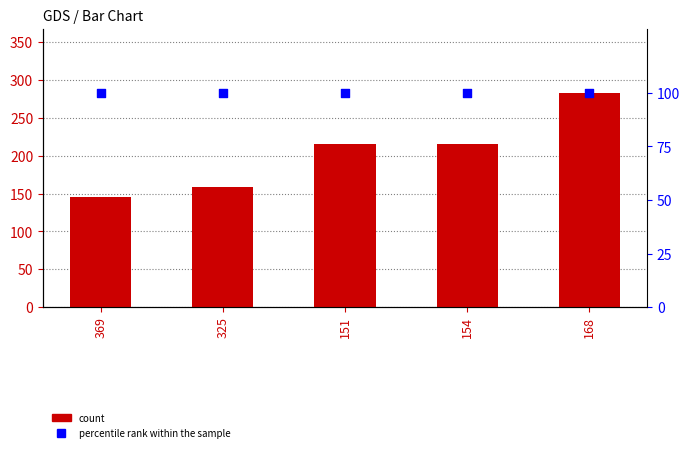

At how many categories does at least one series exceed 260?

1